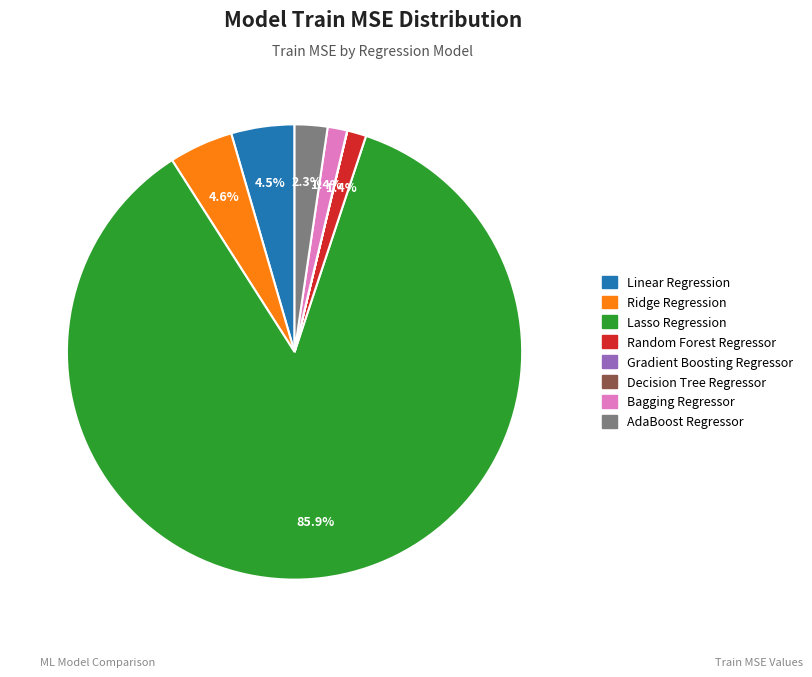

What is the majority slice?

Lasso Regression